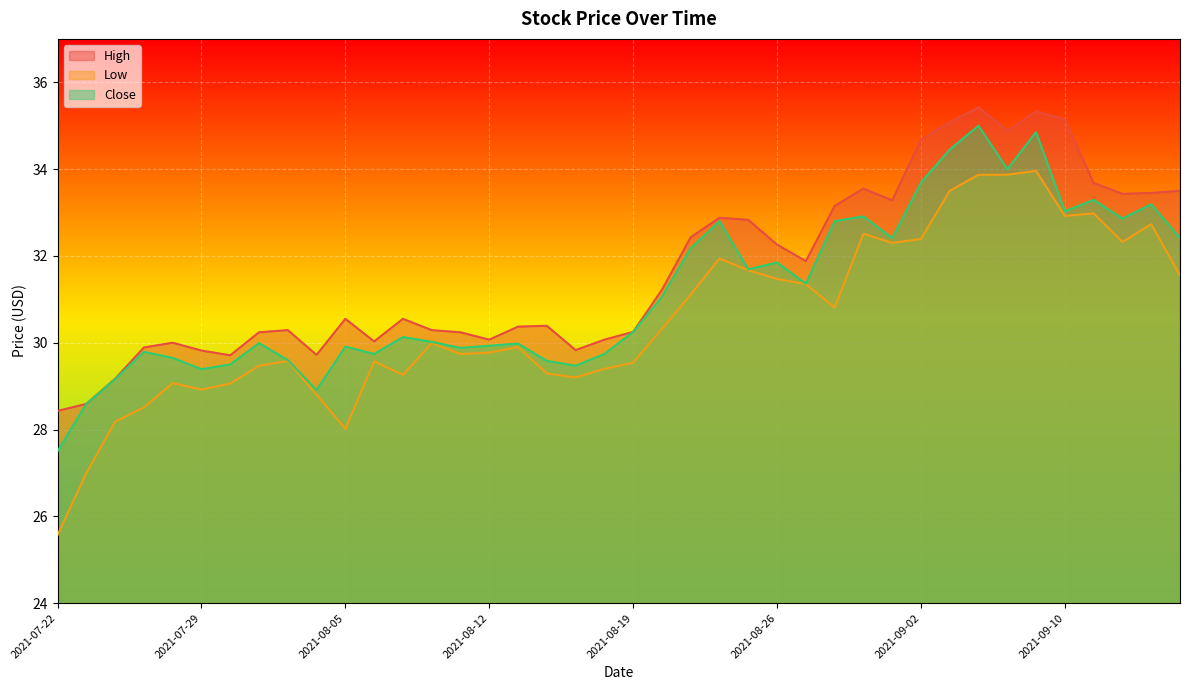

What are all the series names shown in the legend?

High, Low, Close